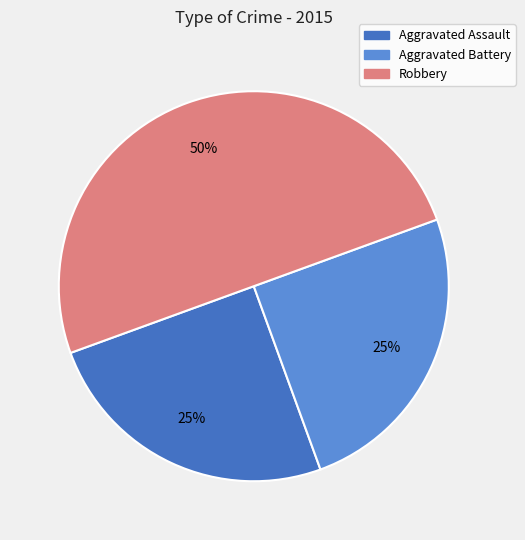

To the nearest percent, what is the difference between the largest and smallest slice percentages?

25%